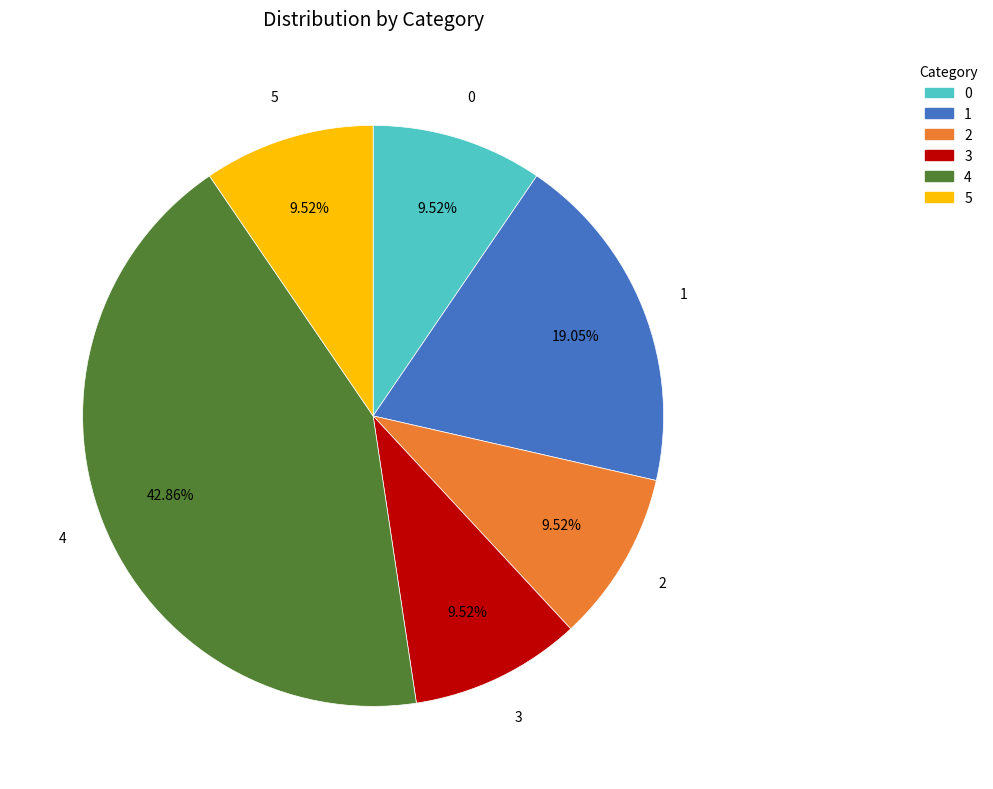

What is the ratio of the value at 0 to the value at 3?

1.0